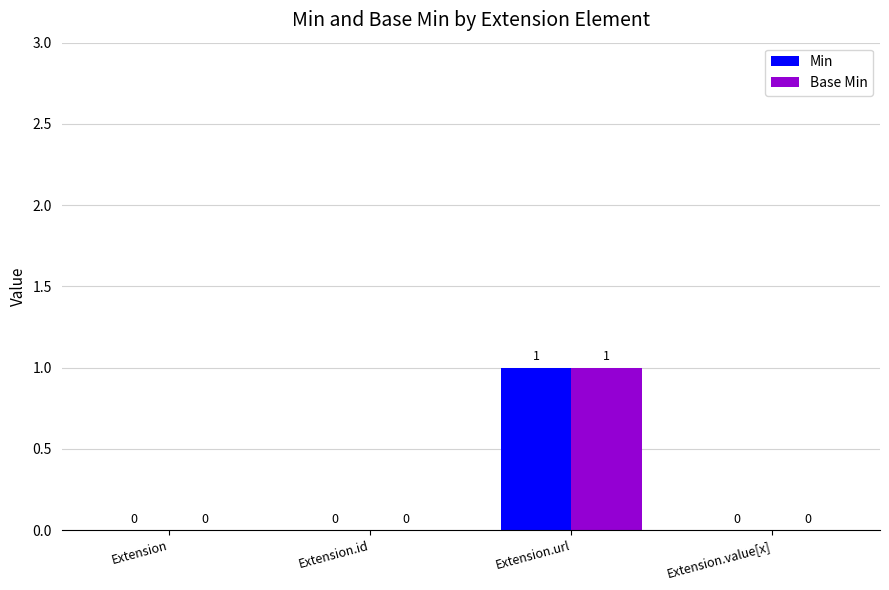

True or false: Min has a value of 1 at Extension.value[x].

False